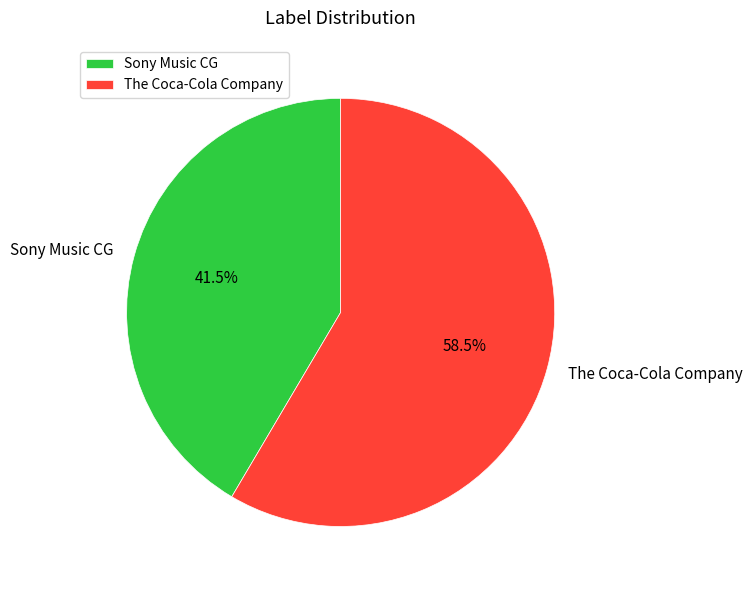

Which slice is the largest?

The Coca-Cola Company